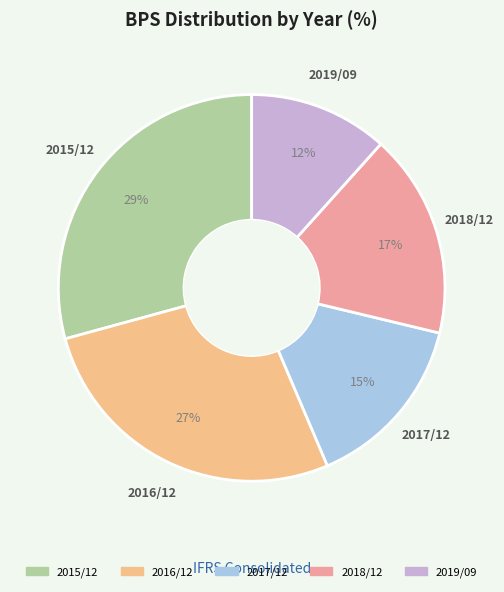

Is 2019/09 the majority of the pie?

No